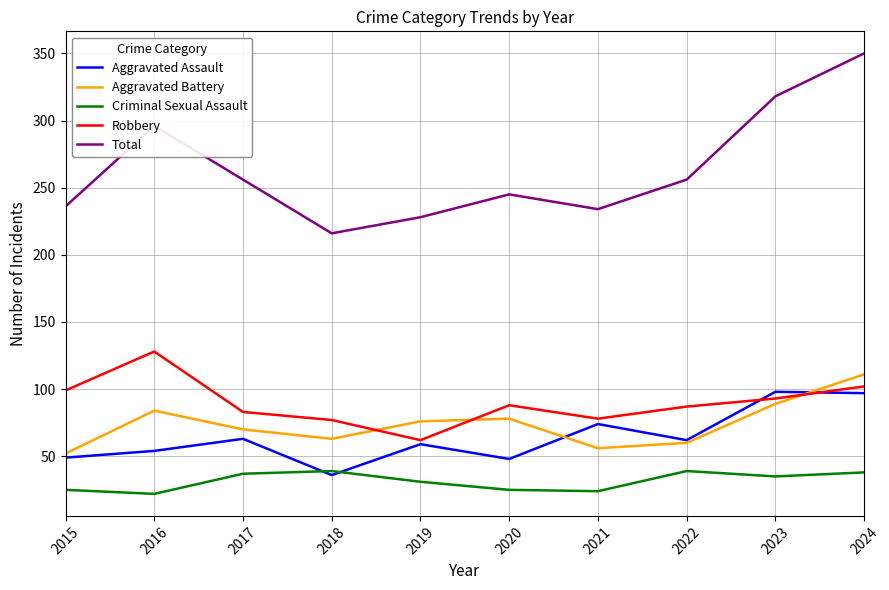

Which series changed the most between 2016 and 2019?

Total